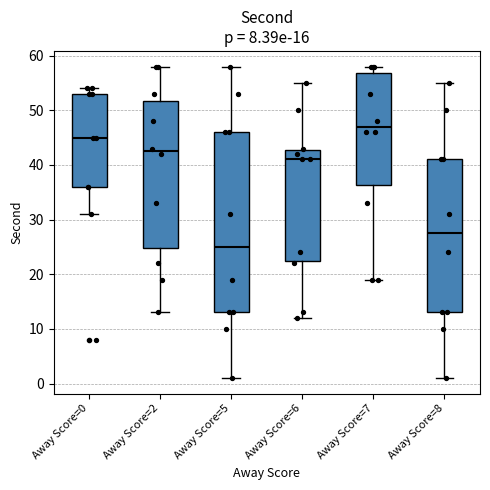

Reading left to right, read every box against the y-axis: the position of its median line, the range the box covers, and the ends of its whiskers. The values are not printed on the chart, so give them approximately, as read against the axis.

Away Score=0: median 45, box 36 to 53, whiskers 31 to 54
Away Score=2: median 43, box 25 to 52, whiskers 13 to 58
Away Score=5: median 25, box 13 to 46, whiskers 1 to 58
Away Score=6: median 41, box 23 to 43, whiskers 12 to 55
Away Score=7: median 47, box 36 to 57, whiskers 19 to 58
Away Score=8: median 28, box 13 to 41, whiskers 1 to 55